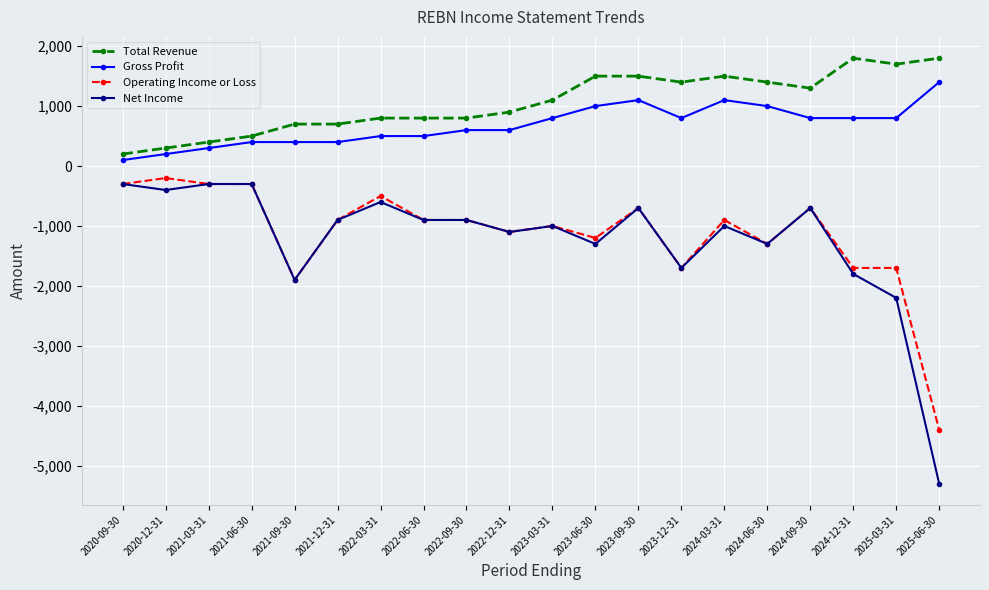

True or false: Operating Income or Loss and Total Revenue intersect in this chart.

False